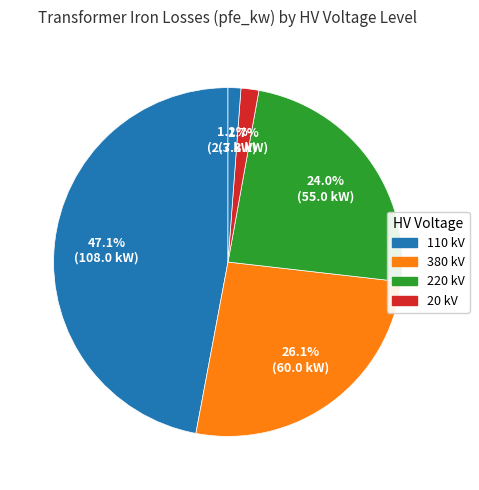

How many slices are in this pie chart?

5